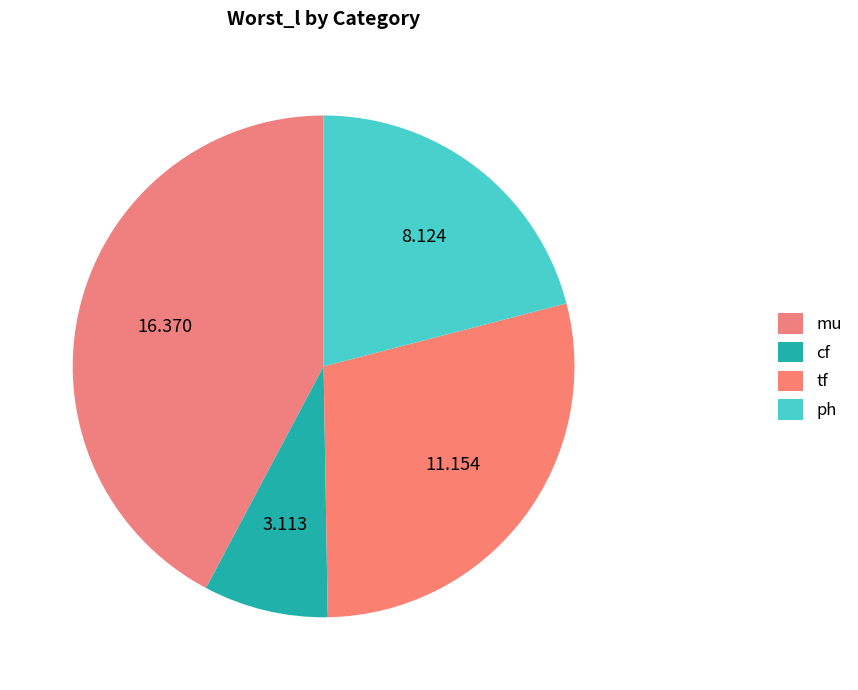

To the nearest percent, what is the average slice percentage?

25%